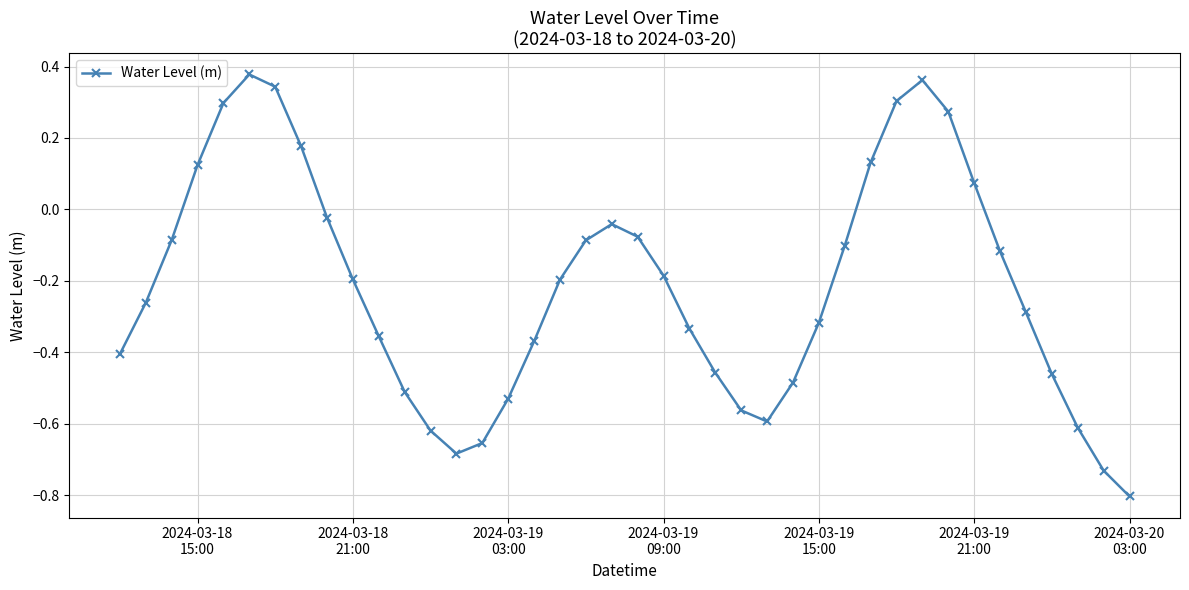

What is the minimum value shown in the chart?

-0.8